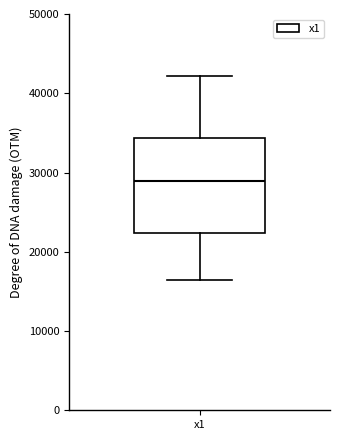

Read this box plot against the y-axis: the position of the median line, the range covered by the box, and the ends of both whiskers. The values are not printed on the chart, so give them approximately, as read against the axis.

median 29000, box 22000 to 34000, whiskers 16000 to 42000